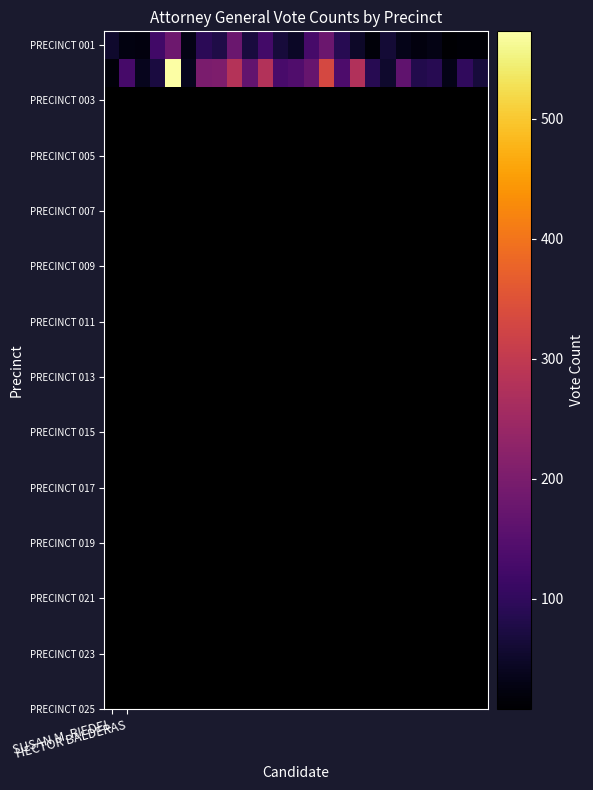

What is the greatest value displayed?

573